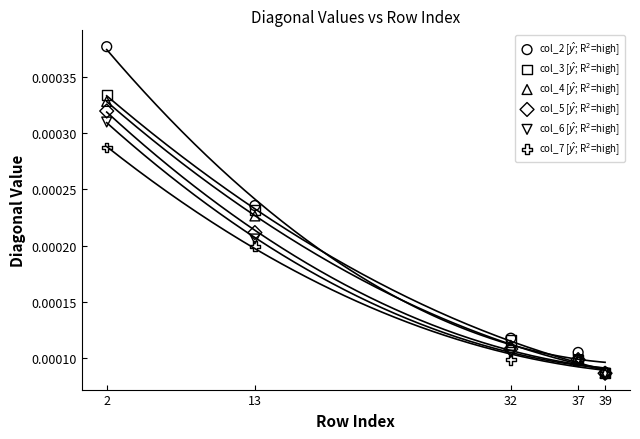

Which series reaches the minimum Y coordinate?

col_3 [$\hat{y}$; R$^2$=high]